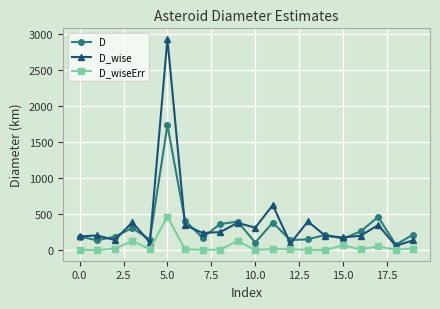

What is the sum of all D_wise values?

7794.0